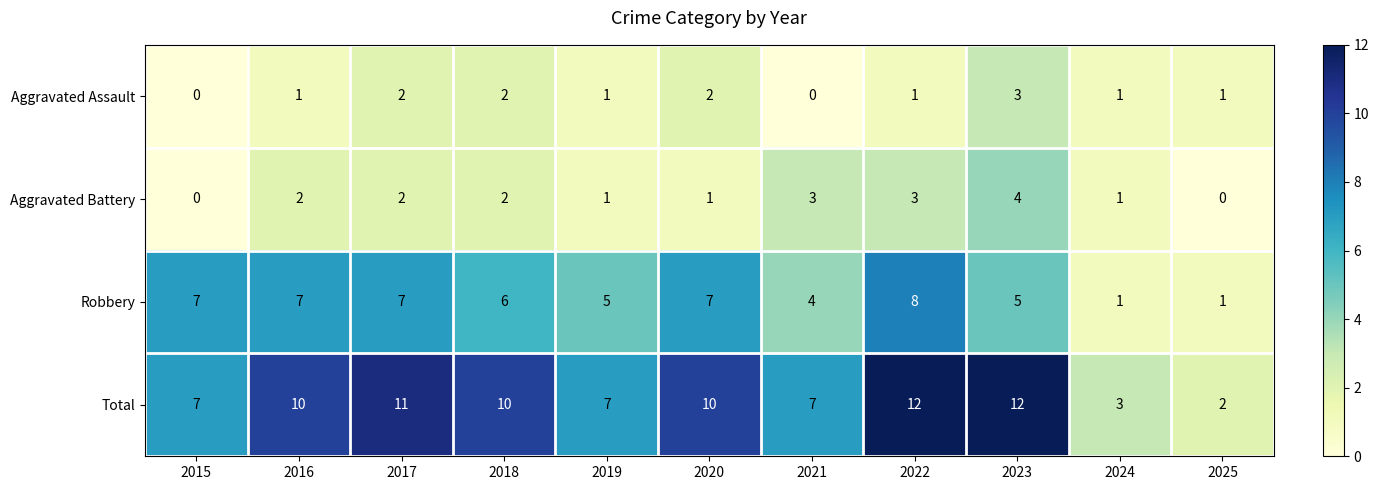

What is the difference between the second highest and second lowest values in the Robbery series?

6